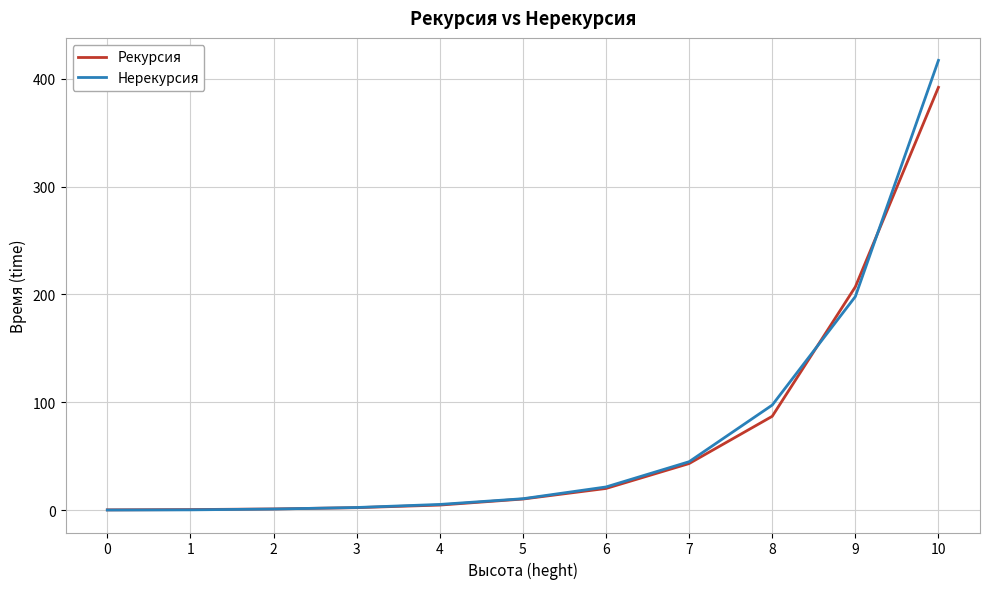

At which label does Нерекурсия first exceed 10?

5